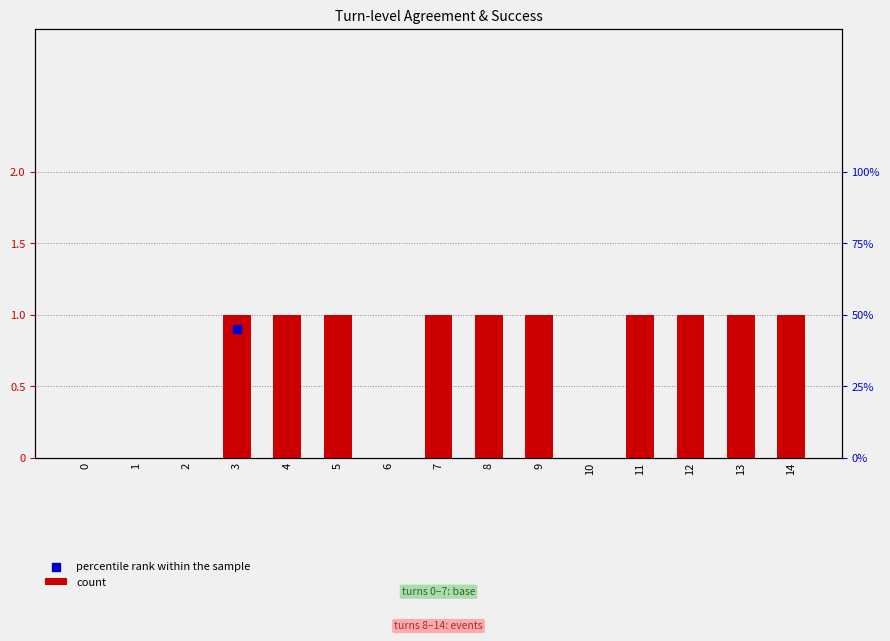

What is the change in value from 0 to 13?

+1